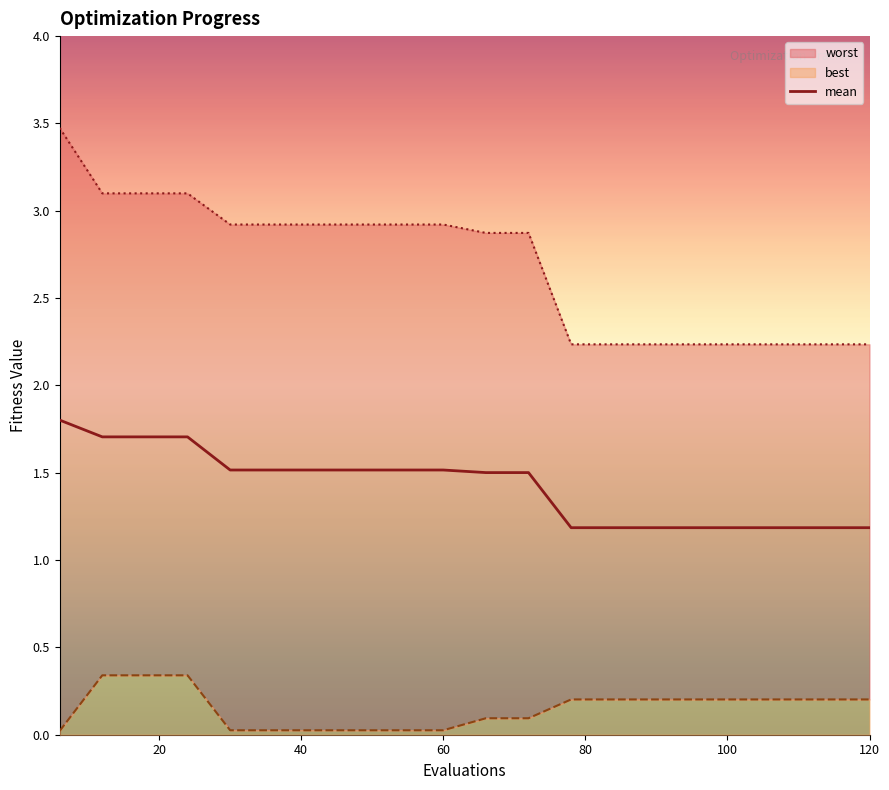

Reading left to right, what are all the values shown in this chart?

1.8	1.7	1.7	1.7	1.5	1.5	1.5	1.5	1.5	1.5	1.5	1.5	1.2	1.2	1.2	1.2	1.2	1.2	1.2	1.2